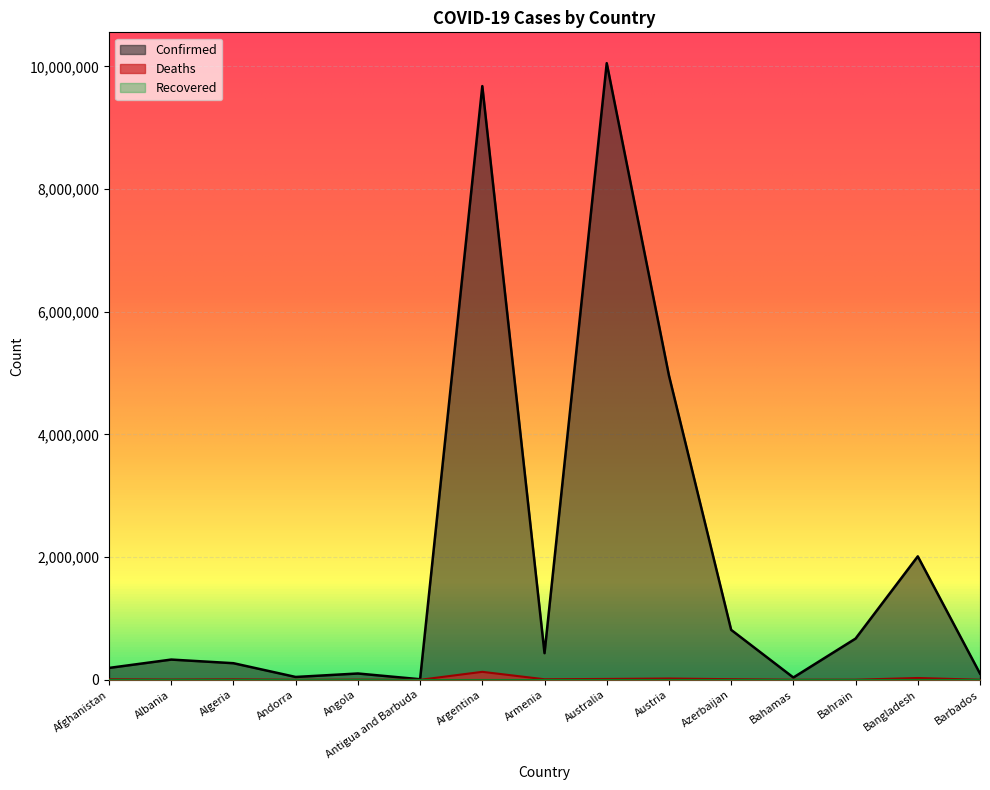

Which label corresponds to the largest value in the chart?

Australia